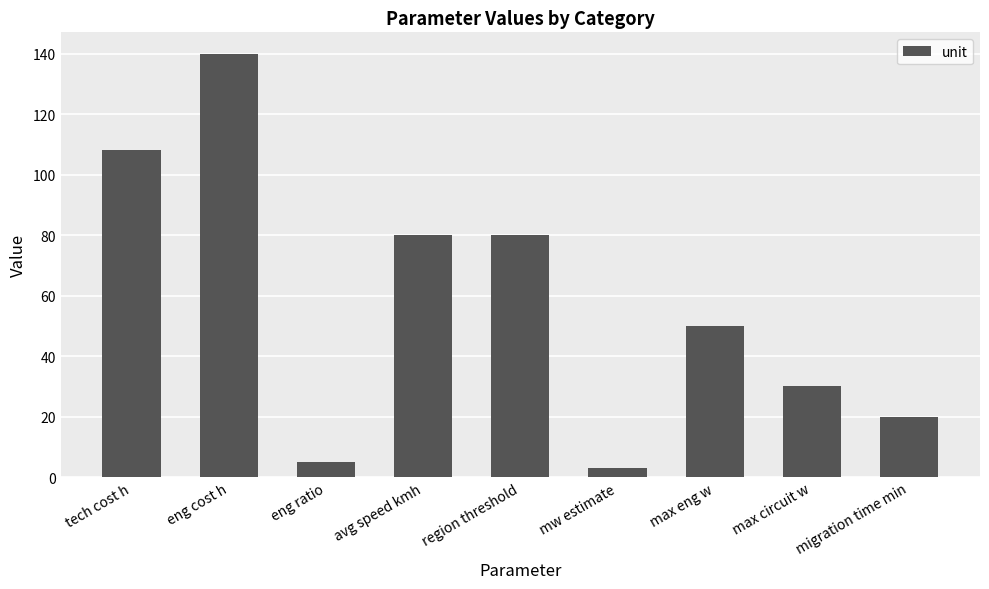

The value at tech cost h is 108. True or false?

True